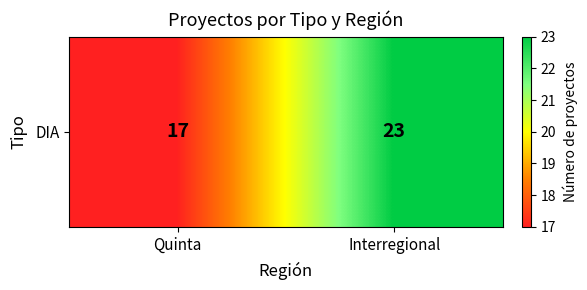

What is the minimum value shown in the chart?

17